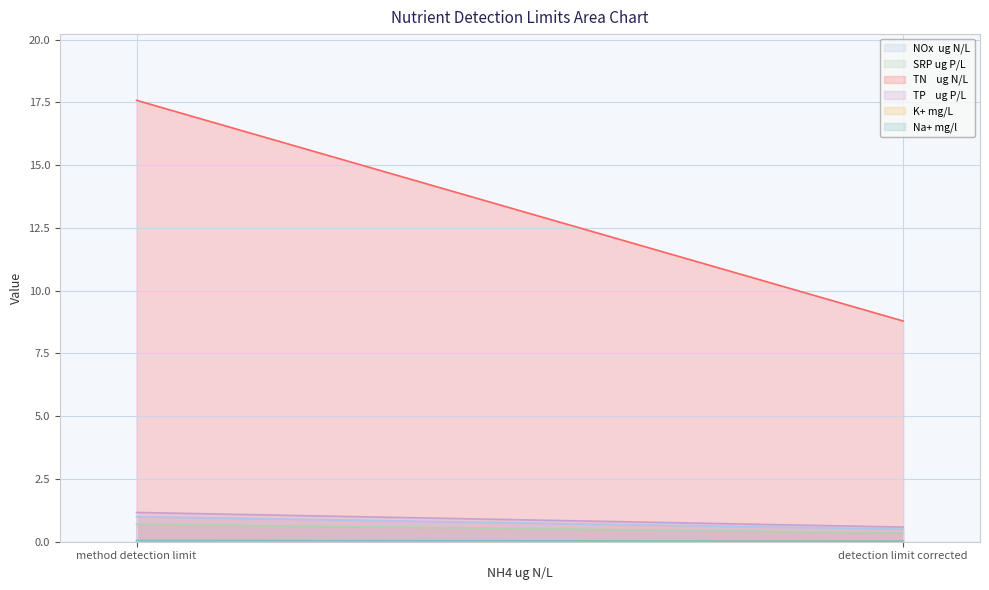

What is the difference between the highest and lowest values at detection limit corrected?

8.8